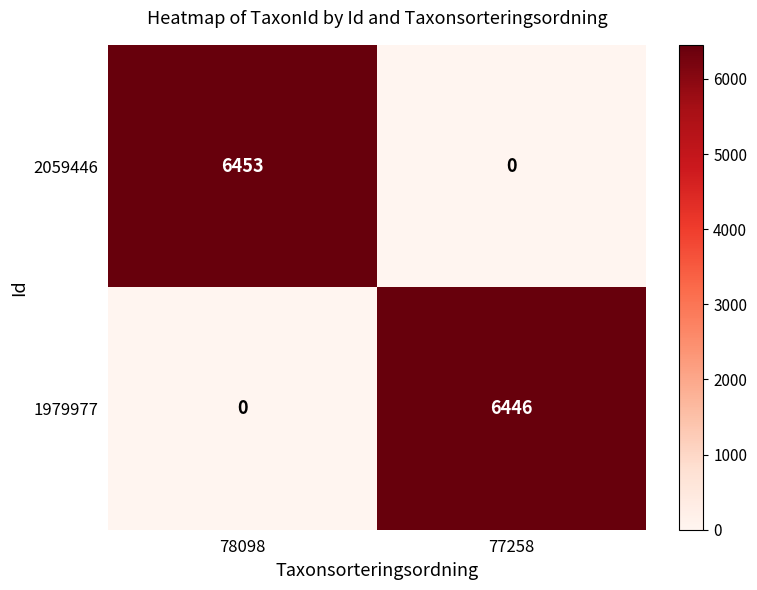

What is the sum of the 2059446 values at 78098 and 77258?

6453